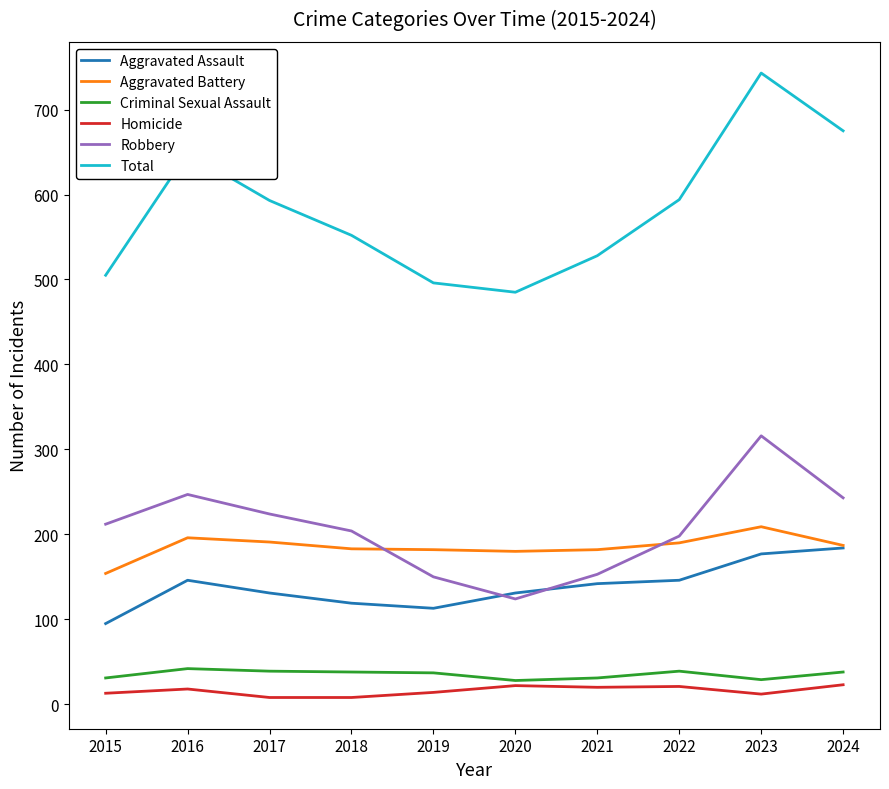

The value of Aggravated Assault at 2018 is 119. True or false?

True